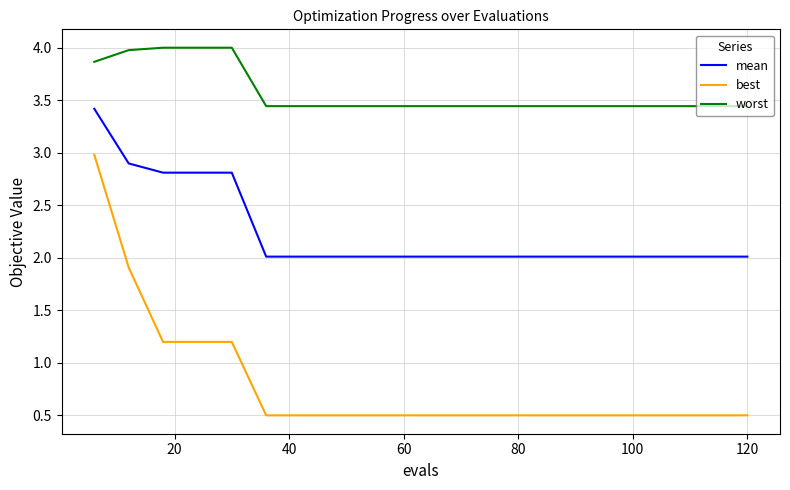

Count the number of categories in the chart.

20